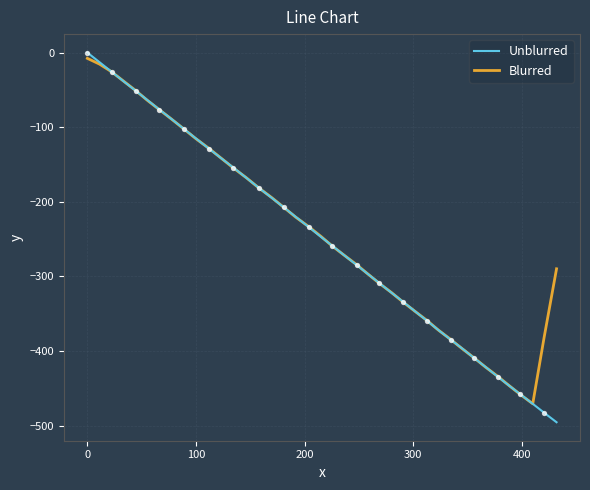

Which series has the largest total across all categories?

Blurred